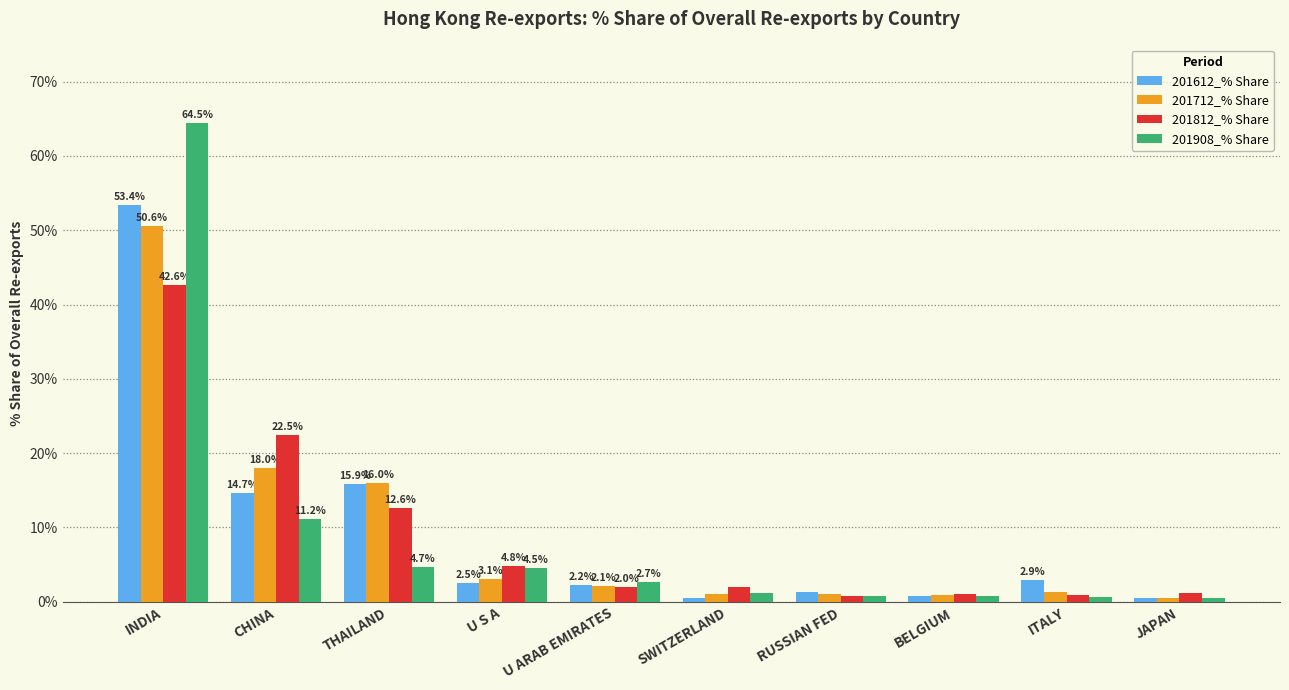

Is the value of 201712_% Share at THAILAND greater than the value of 201908_% Share at BELGIUM?

Yes